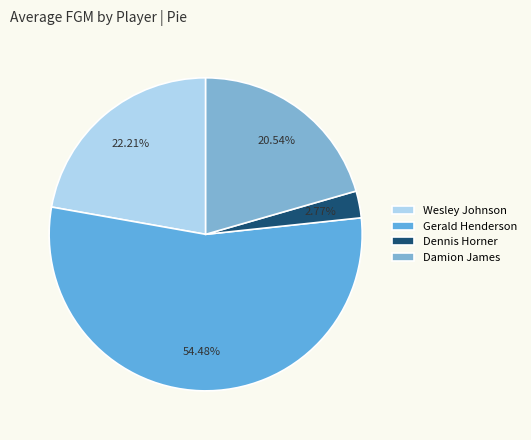

Is Gerald Henderson the majority of the pie?

Yes